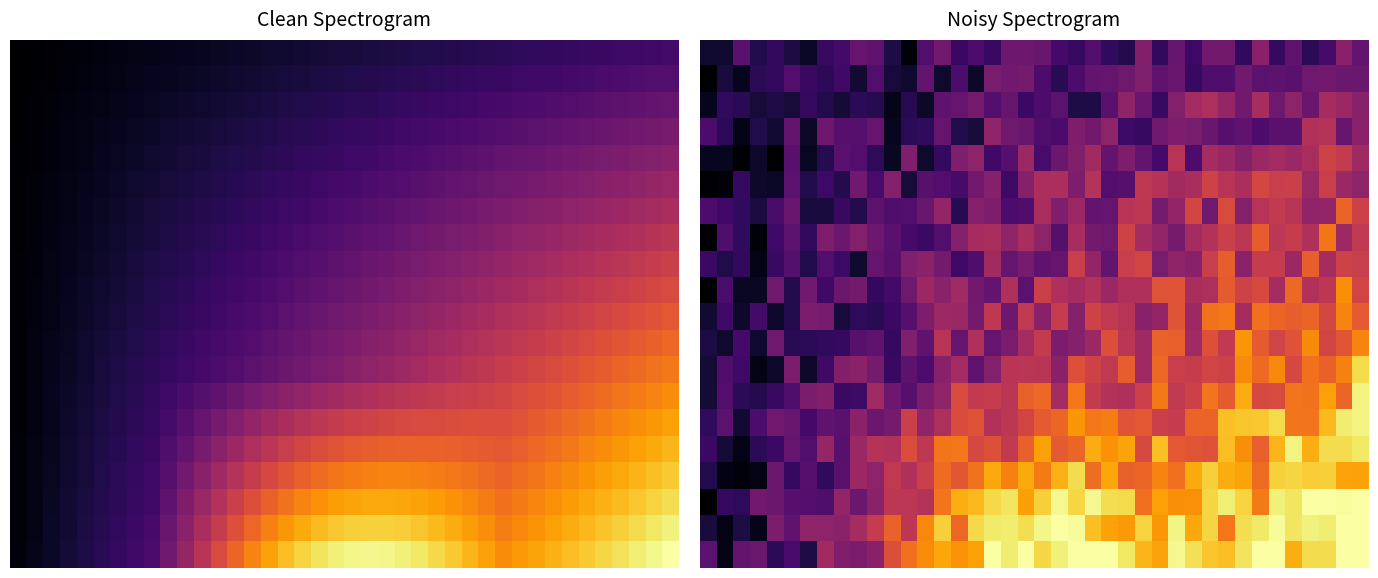

At how many categories does at least one series exceed 0?

40